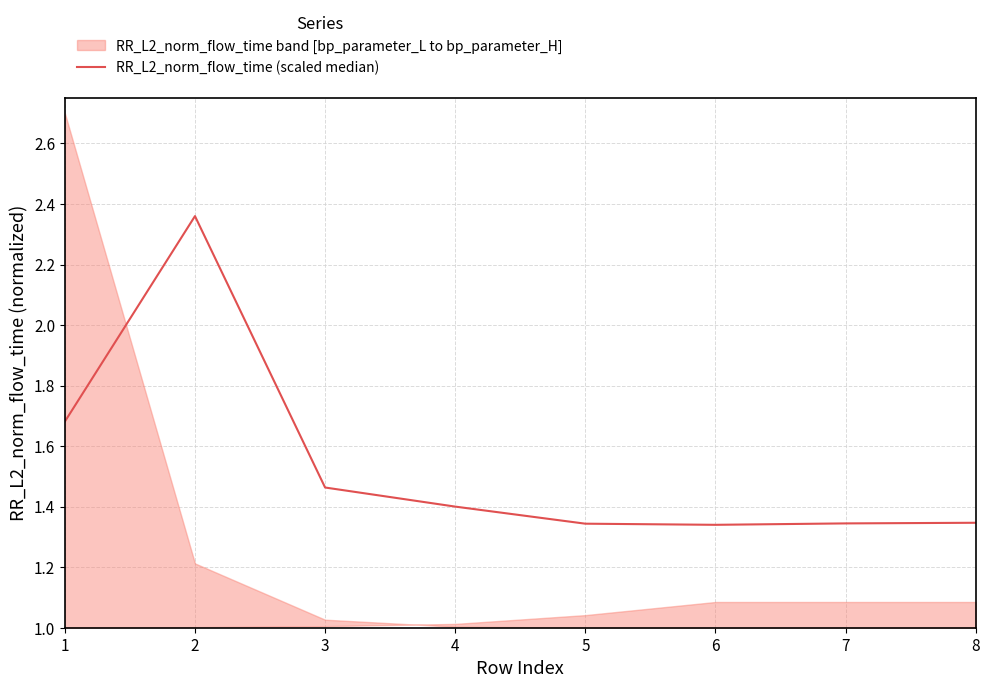

What is the sum of the values at 5 and 1?

3.0